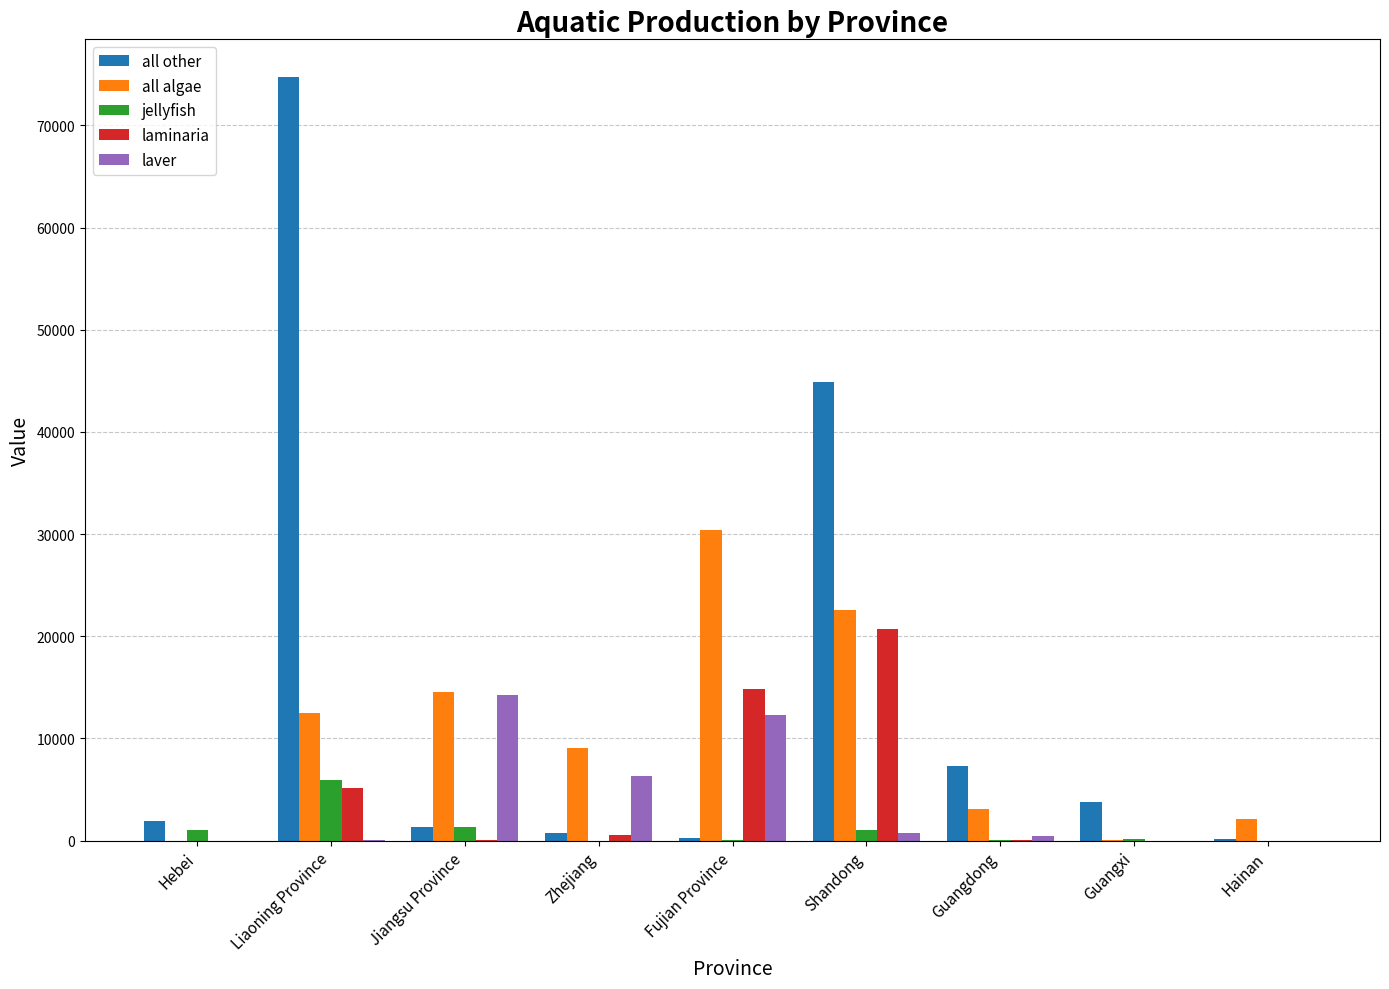

Which series changed the most between Liaoning Province and Jiangsu Province?

all other